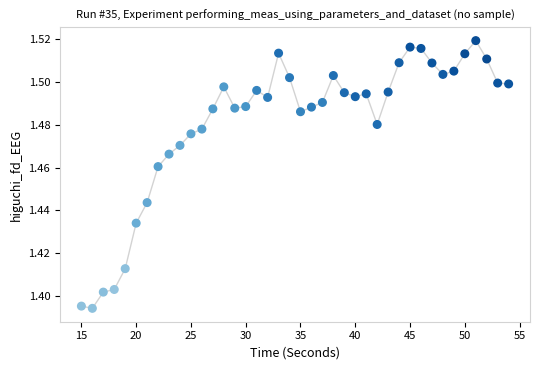

What is the range of X values (max minus min)?

39.0